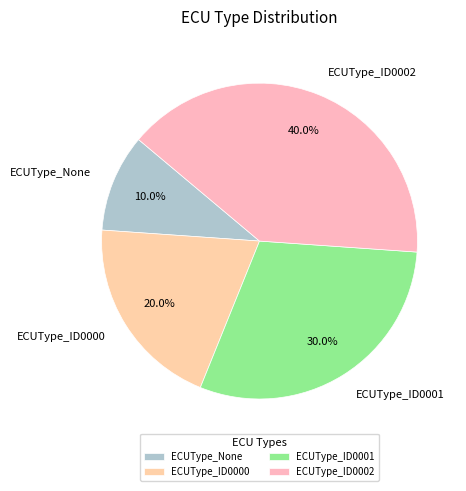

Do ECUType_ID0001 and ECUType_None together represent more than half of the pie?

No